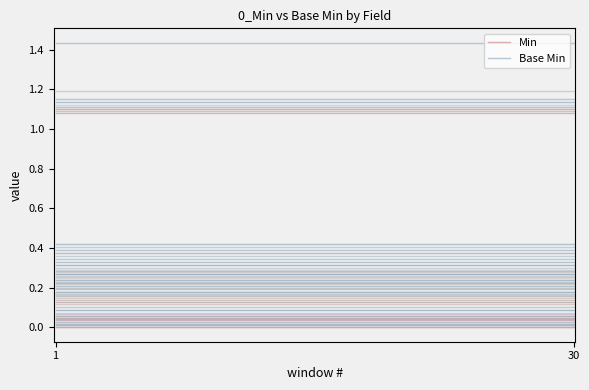

Does the chart have visible grid lines?

No